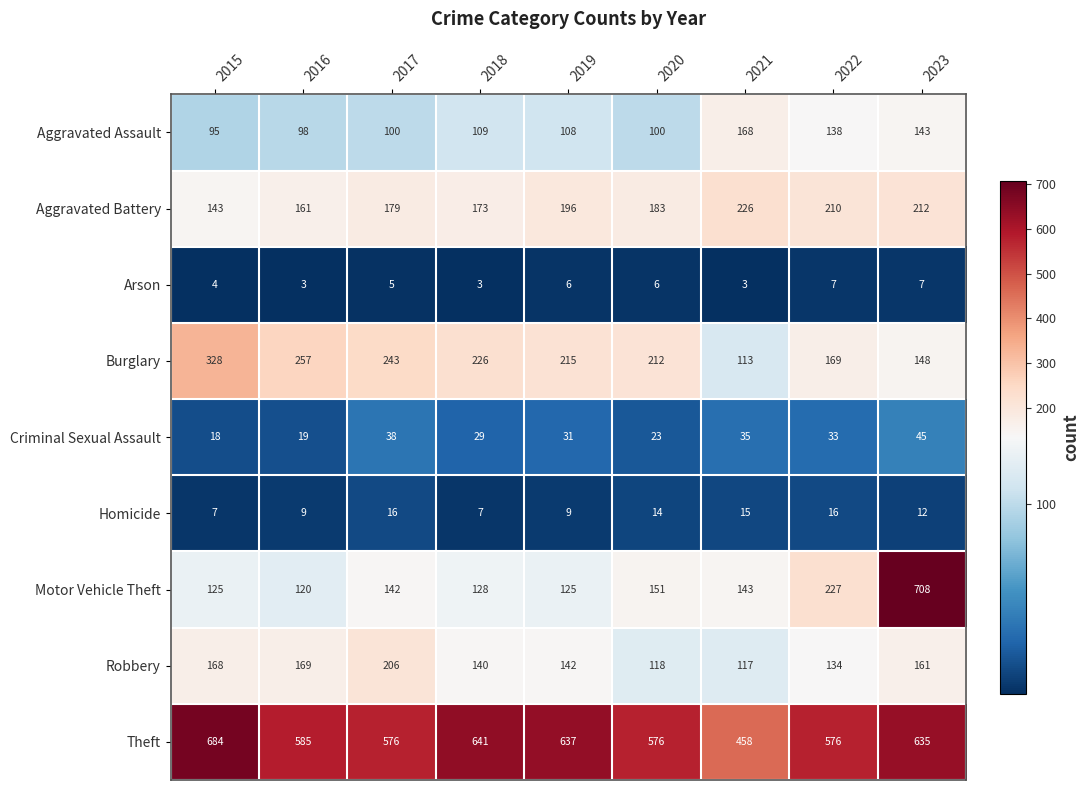

At which category is the sum across all series the highest?

2023